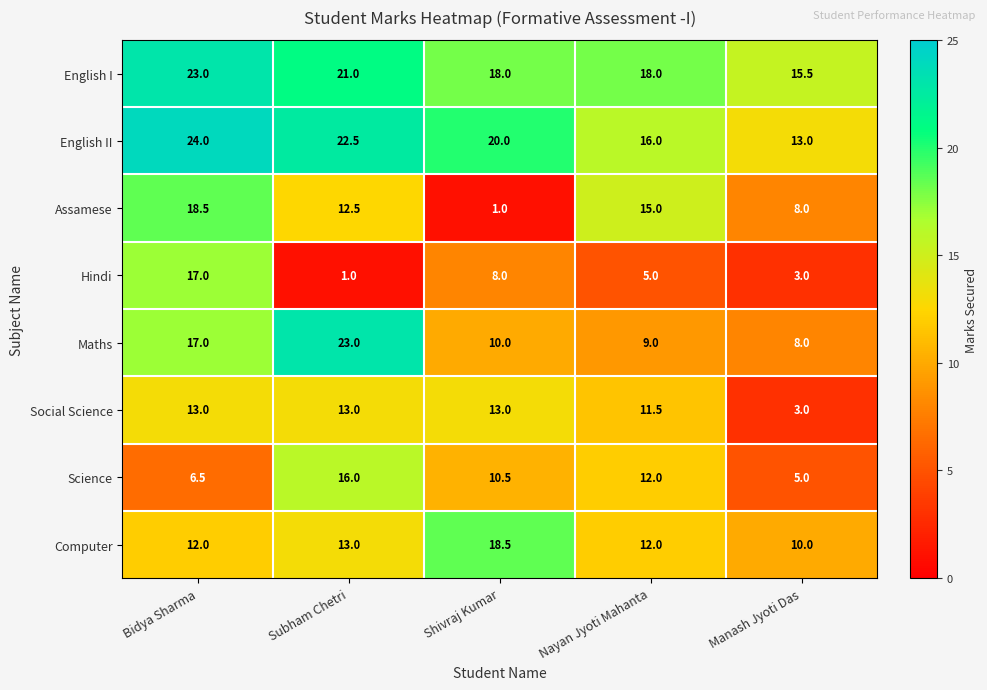

Where is Social Science nearest to the value 8?

Nayan Jyoti Mahanta